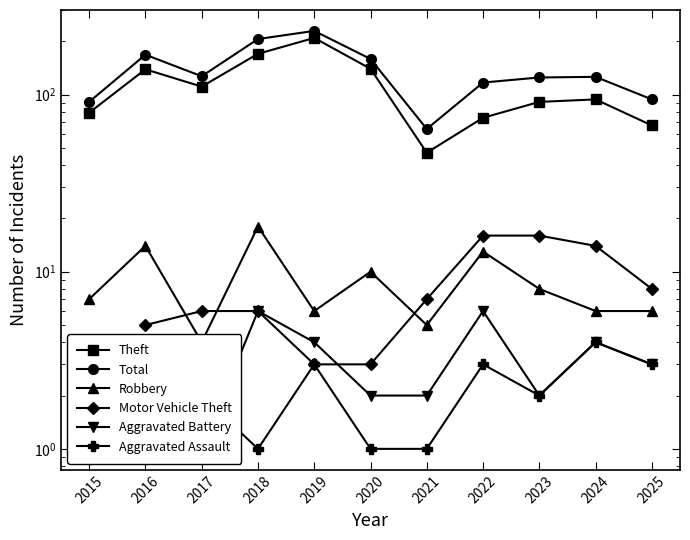

Which series has the widest spread of values?

Total